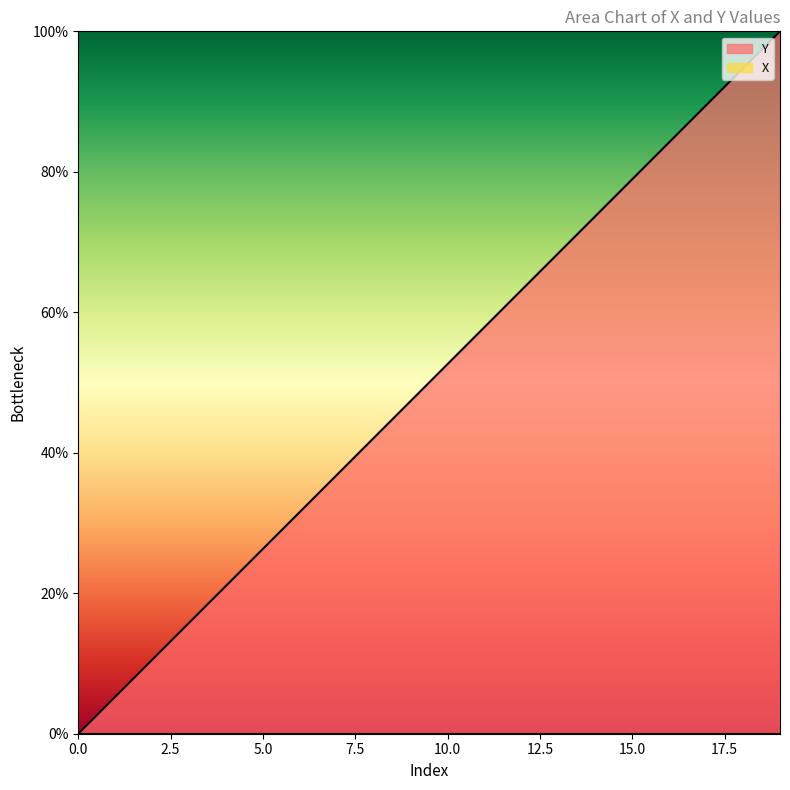

How many data points are above 52?

10